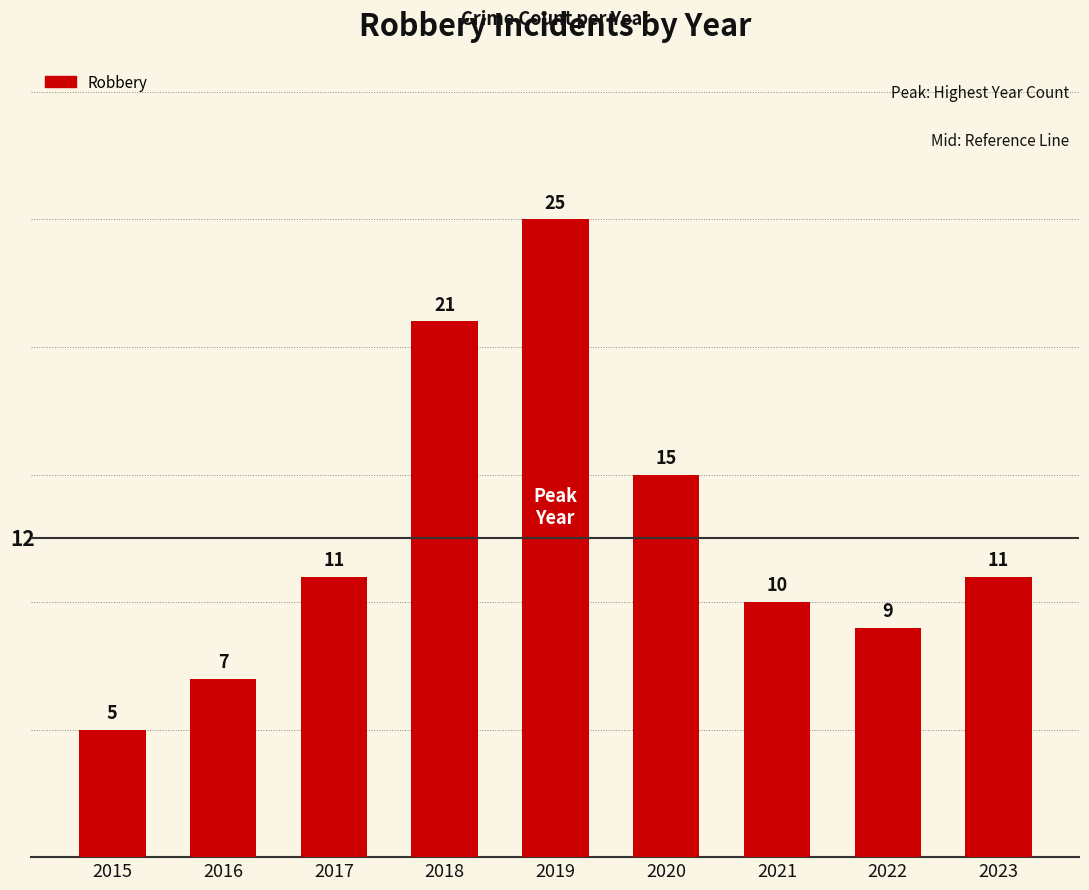

What is the change in value from 2022 to 2023?

+2